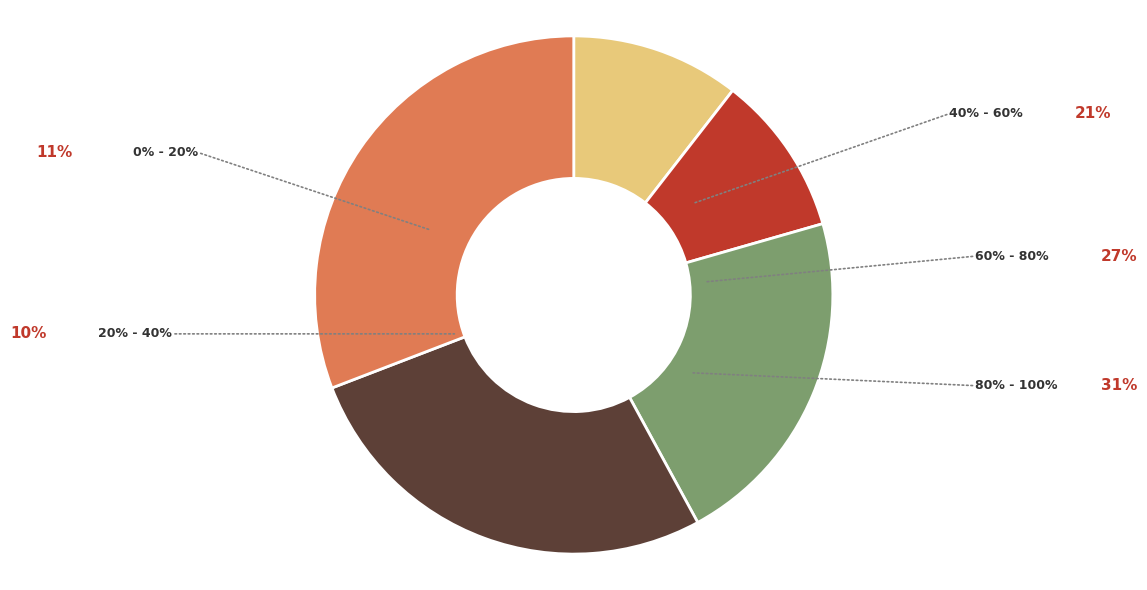

Is there any slice that represents more than half of the pie?

No